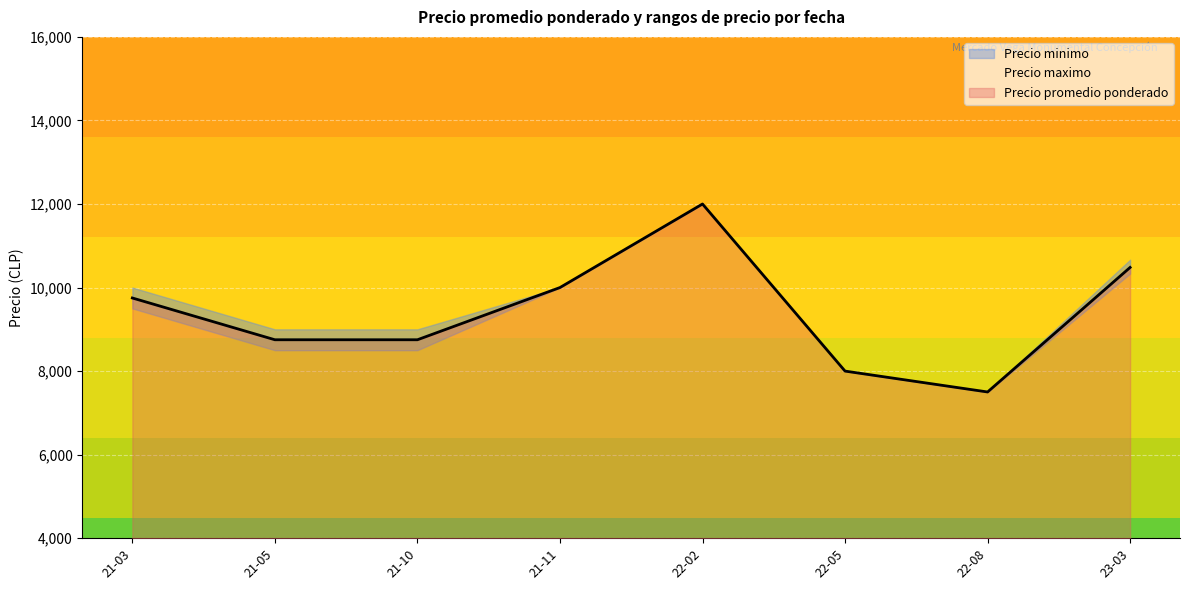

True or false: Precio minimo has more than 0 interior local peaks.

True